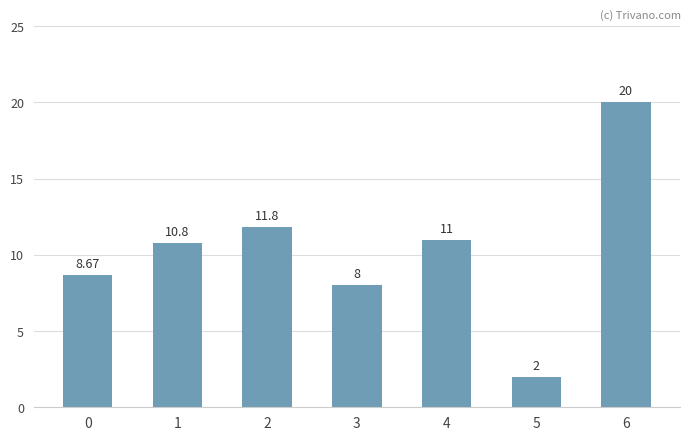

What is the sum of all values?

72.3